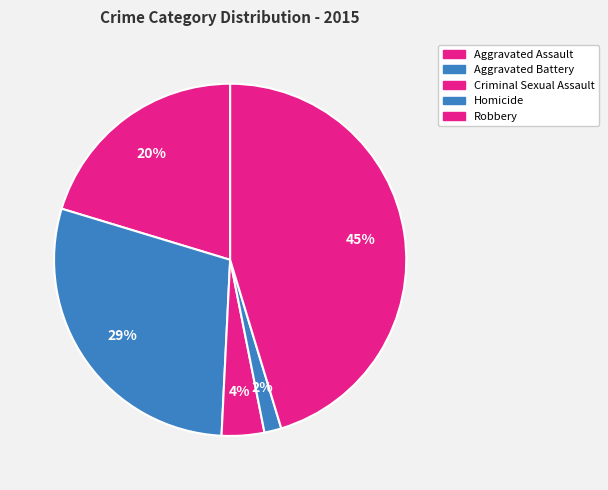

To the nearest percent, what is the average slice percentage?

20%